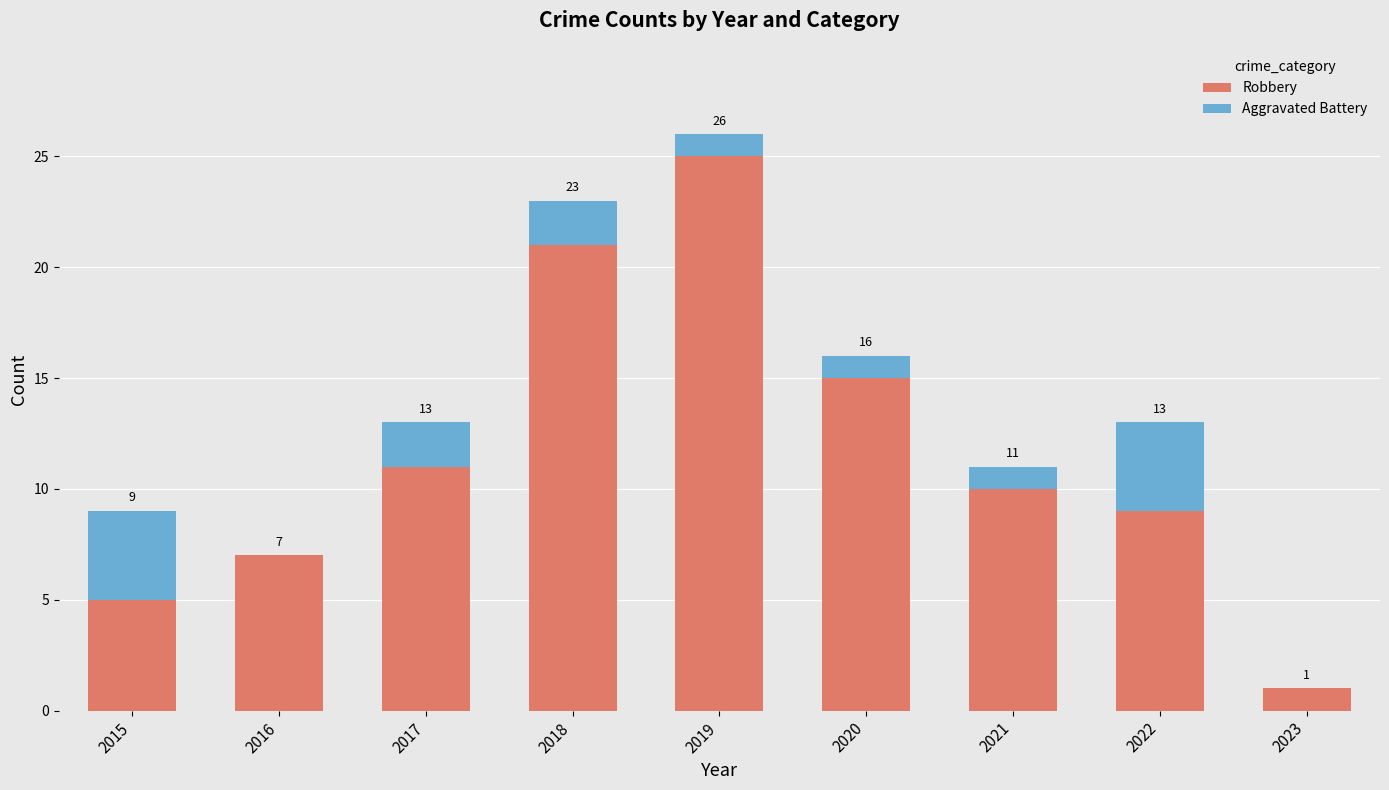

Rank the series by their maximum value, from highest to lowest.

Robbery, Aggravated Battery